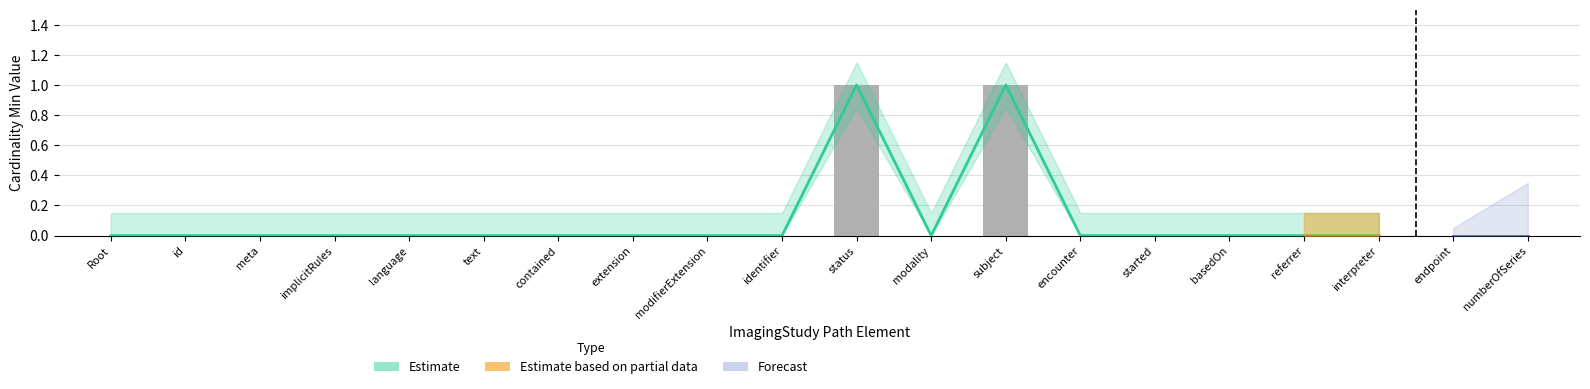

How many Min values are between 0 and 1?

20